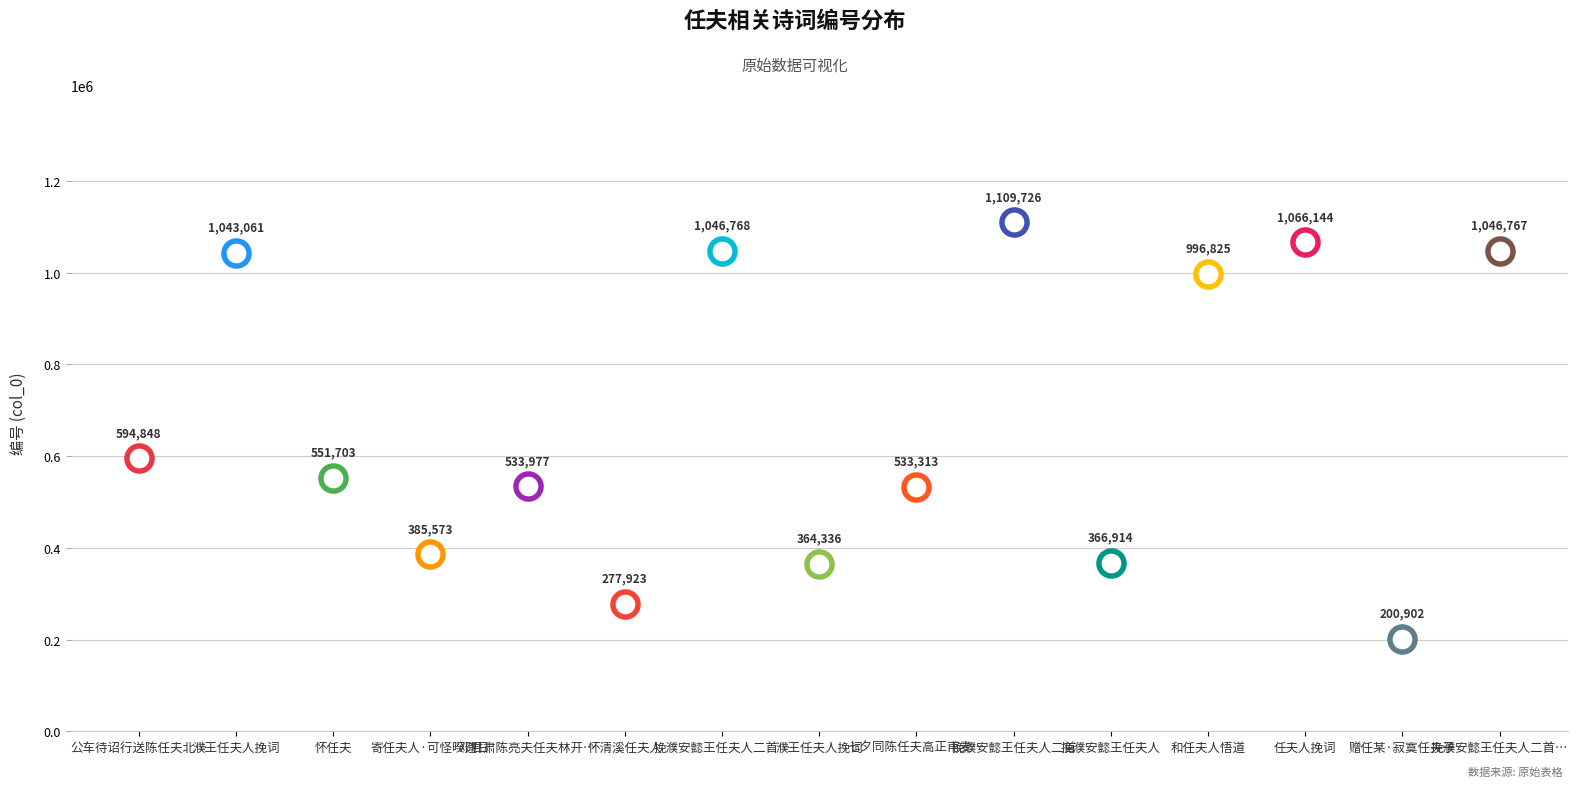

Which has a higher value, 怀清溪任夫人 or 挽濮安懿王任夫人二首 其二?

挽濮安懿王任夫人二首 其二